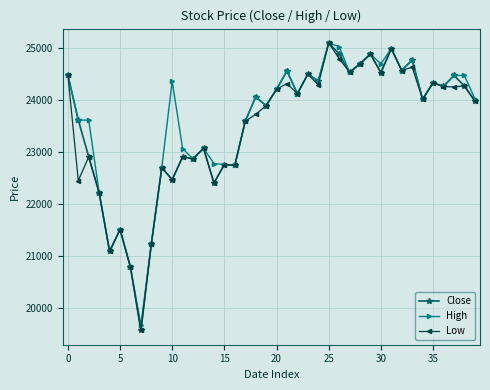

How many series are shown in this chart?

3